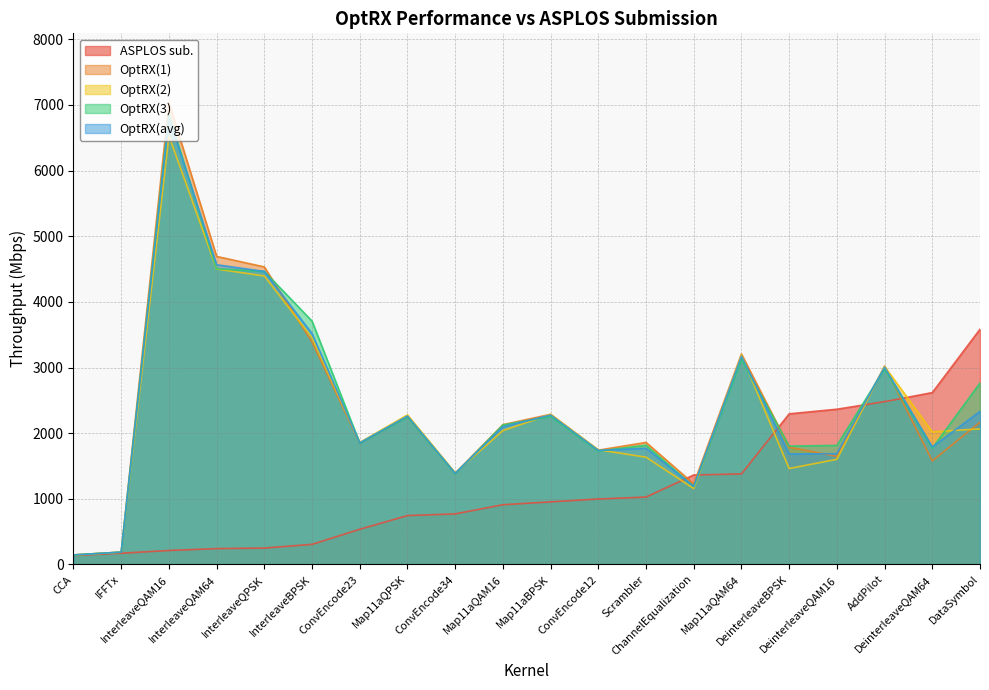

How many distinct data groups are displayed?

5